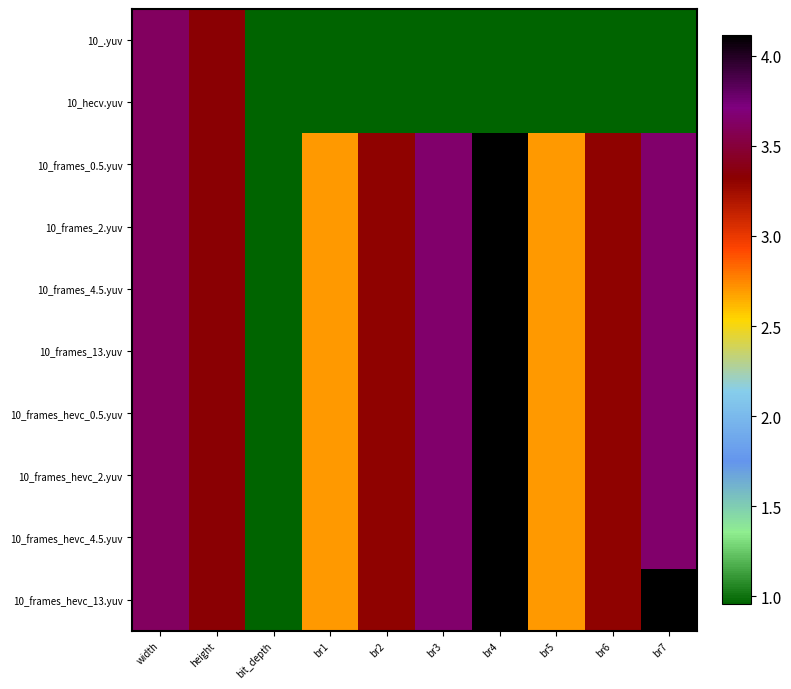

Which series changed the most between bit_depth and br1?

10_frames_0.5.yuv